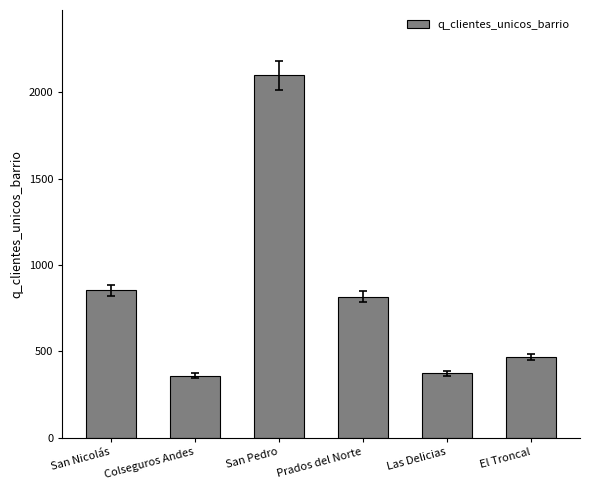

At which category does the chart reach its peak across all series?

San Pedro